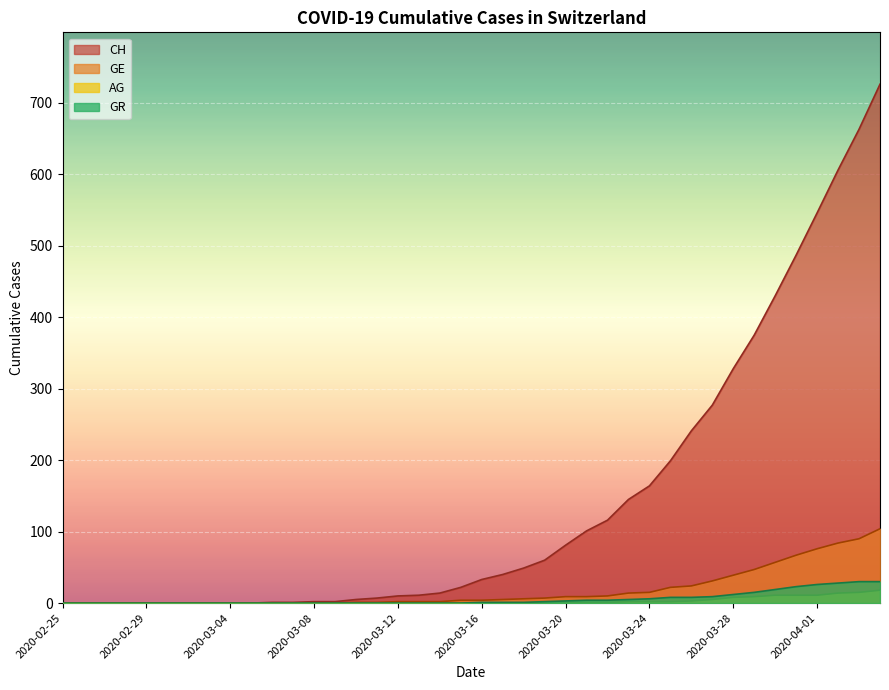

List the series in order of their peak value, highest first.

CH, GE, GR, AG